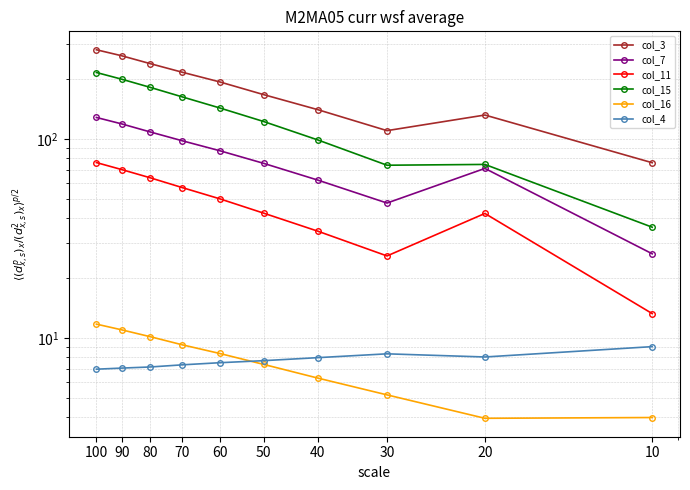

How many interior local valleys does the col_7 series have?

1